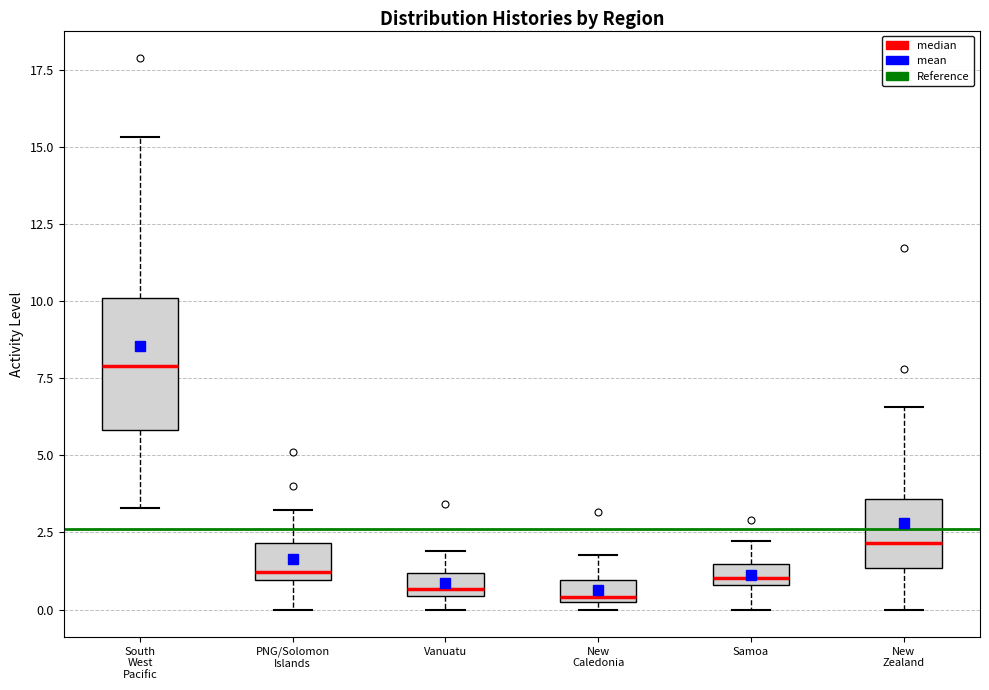

Comparing the boxes themselves (not the whiskers), which one is the tallest?

South West Pacific